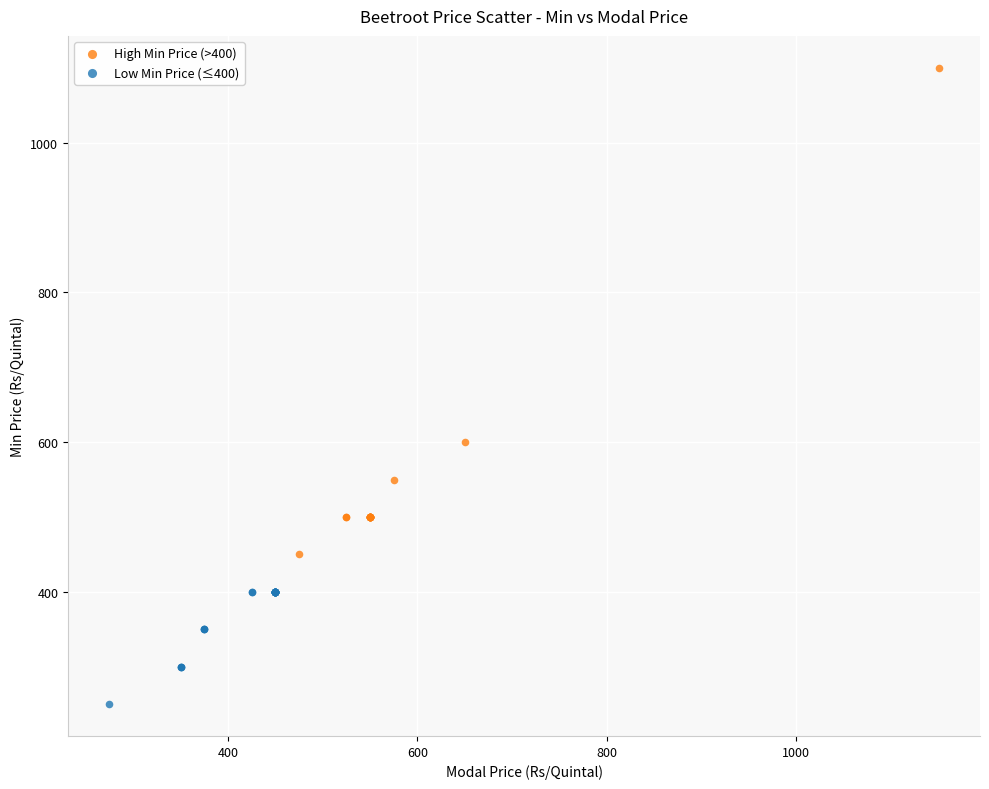

Which series contains the lowest Y value?

Low Min Price (≤400)